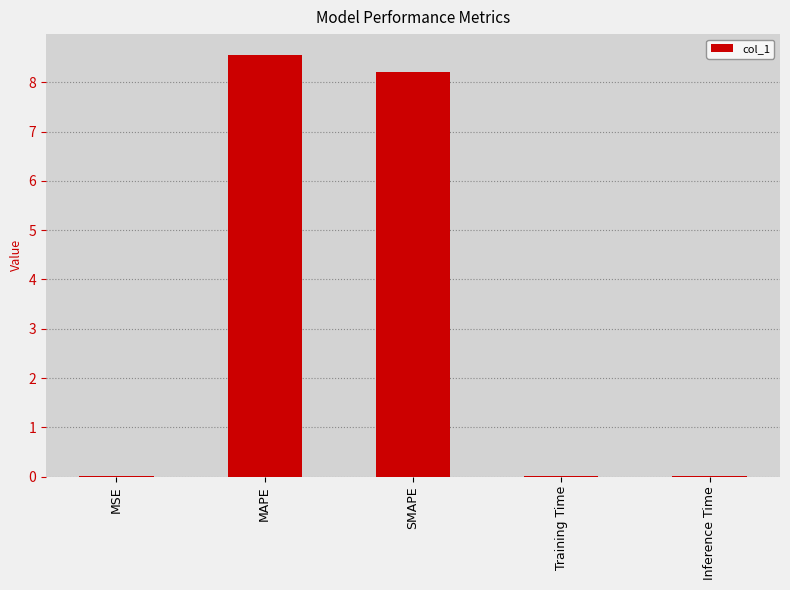

Is it true that the value at MAPE is 4.0?

False